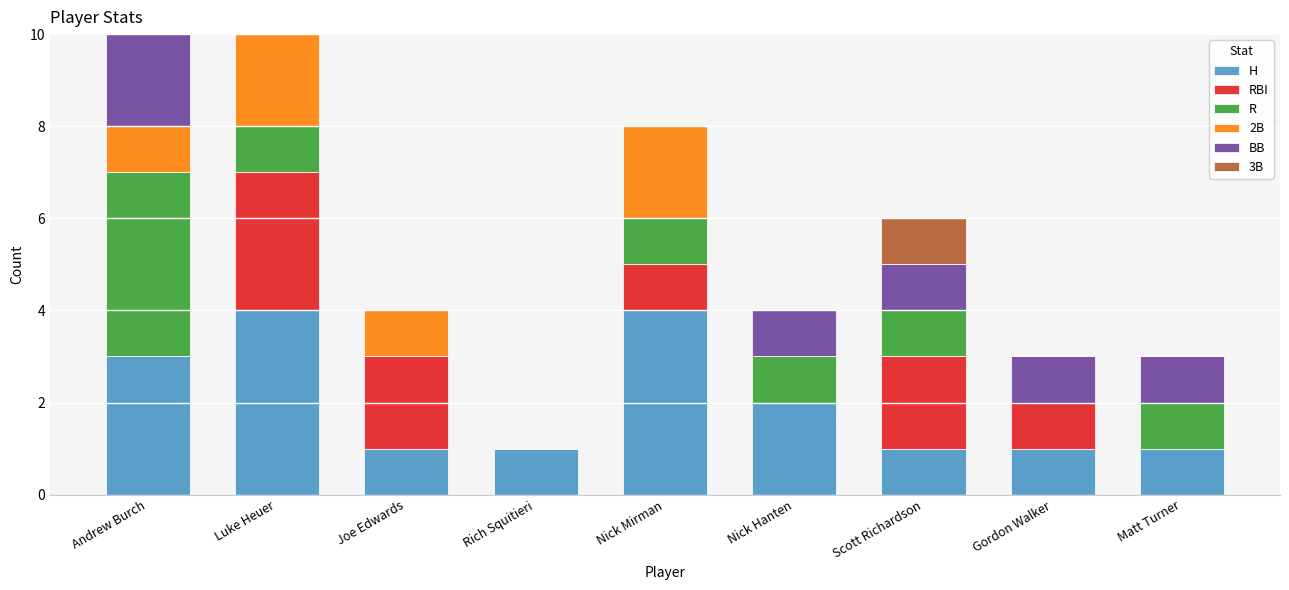

Between Luke Heuer and Nick Hanten, which series saw the biggest shift?

RBI